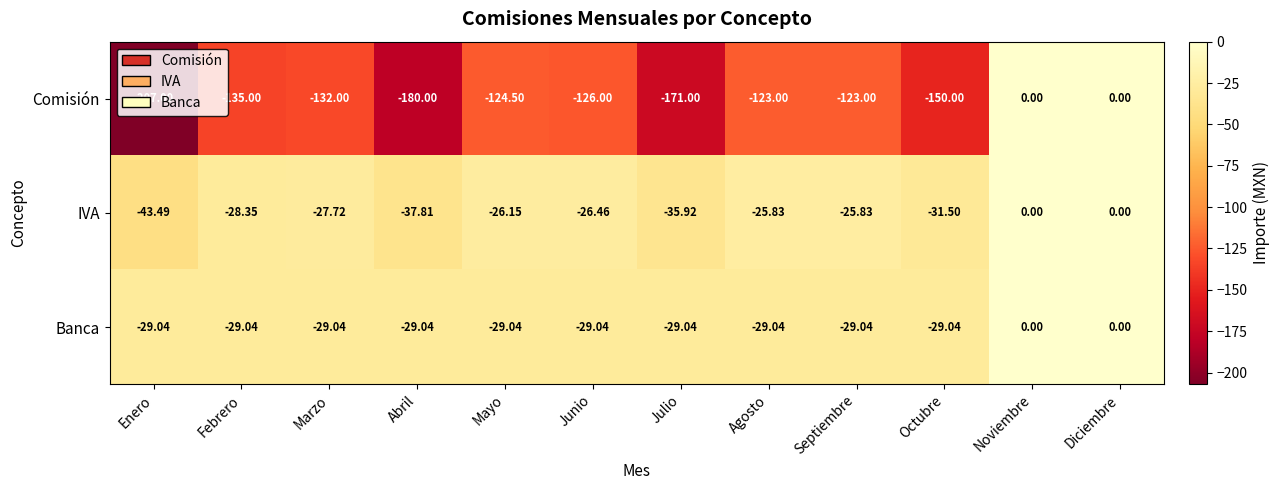

Which series has the widest spread of values?

Comisión